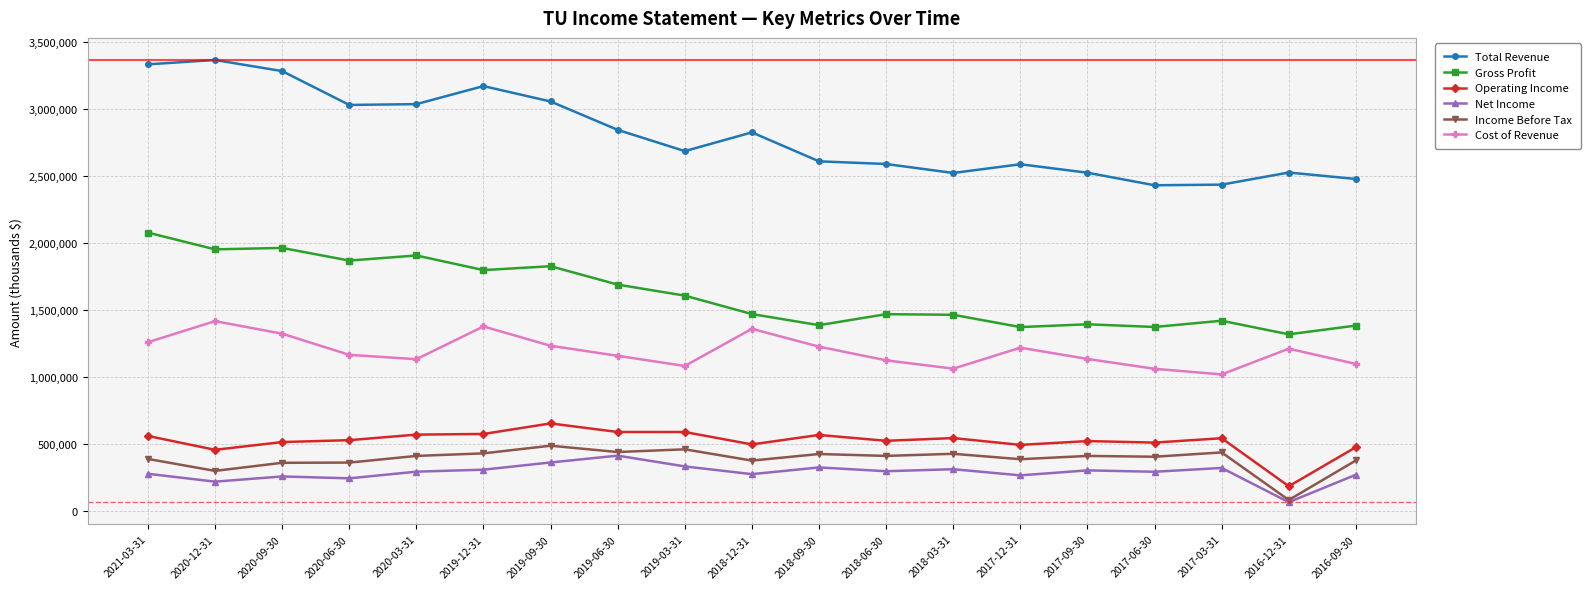

What is the spread (max minus min) of values at 2016-09-30?

2210200